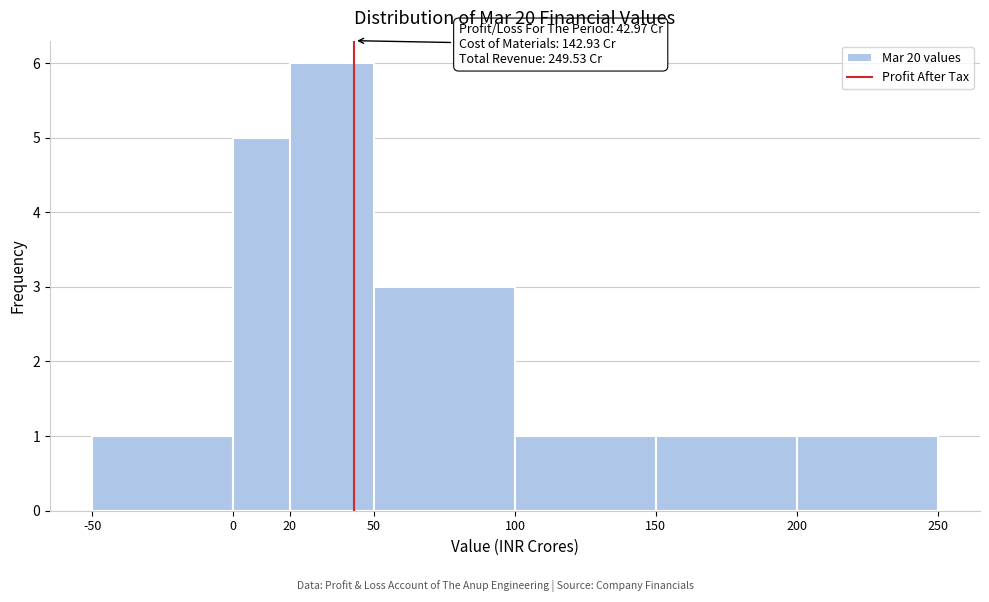

Which range on the x-axis has the tallest bar?

20 to 50